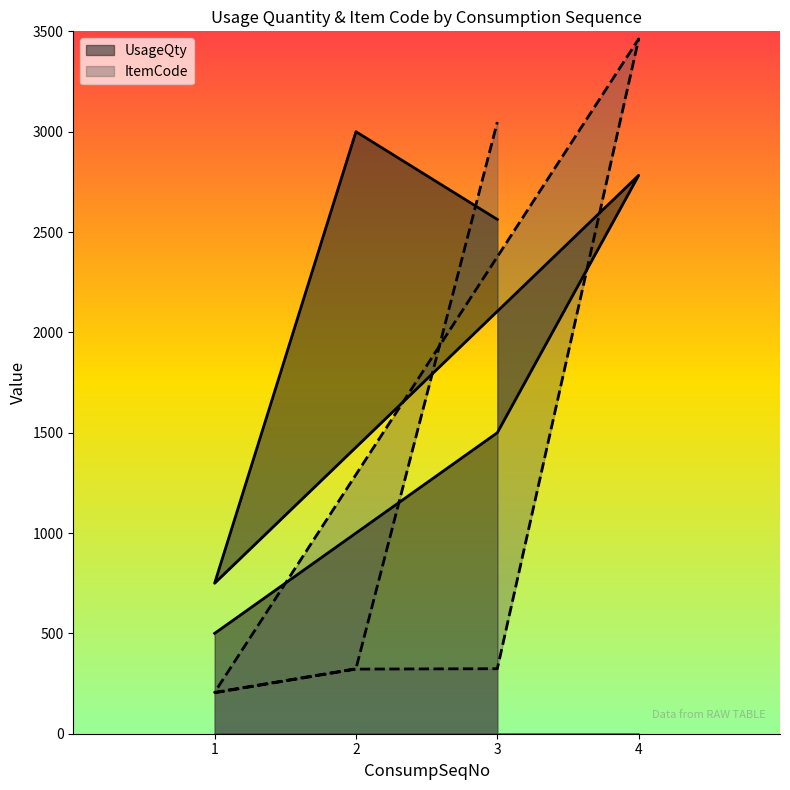

What are all the series names shown in the legend?

UsageQty, ItemCode